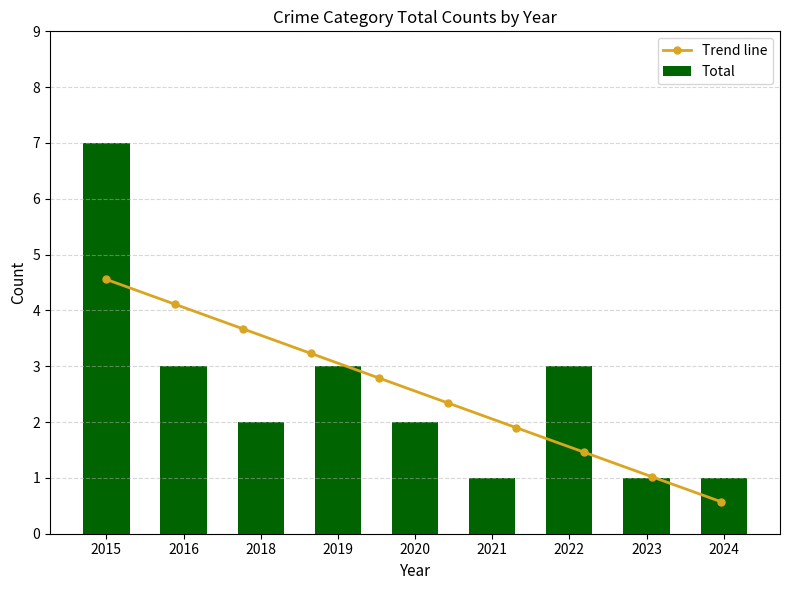

What is the highest value of the Trend line series?

4.6